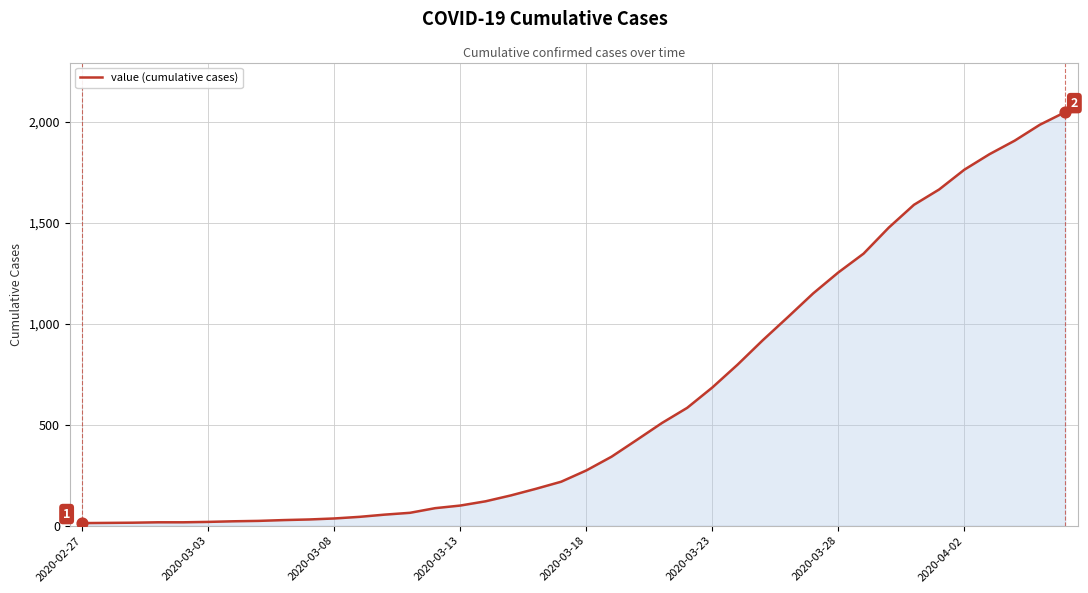

What is the difference between the maximum and minimum values?

2036